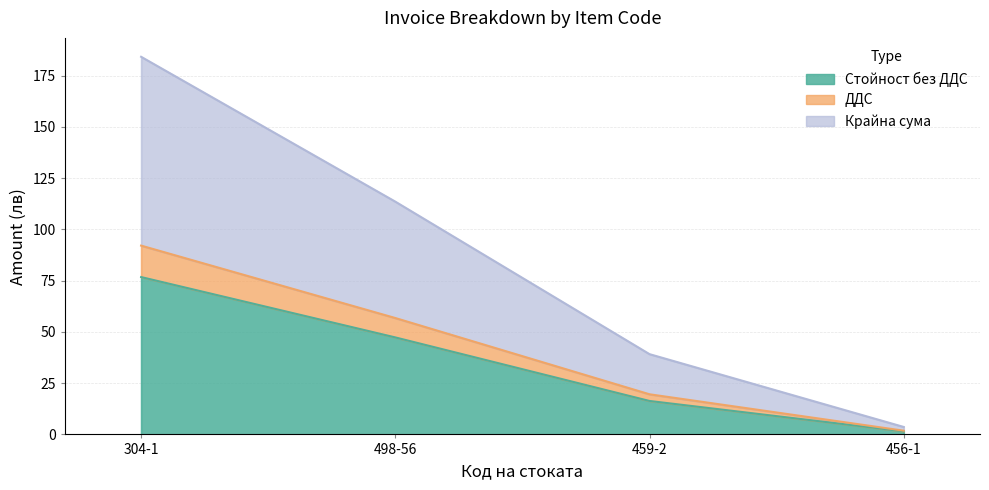

At how many categories does at least one series exceed 72?

2